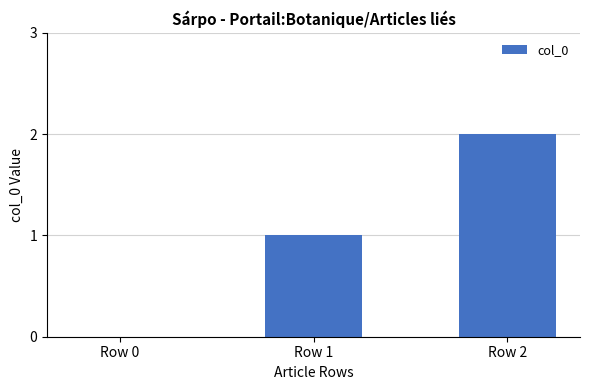

Reading left to right, what are all the values shown in this chart?

0	1	2